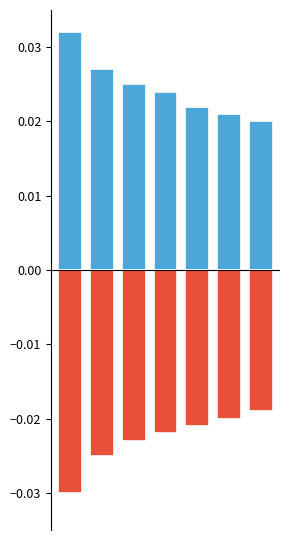

Is it true that negative equals -0.0 at 6?

False